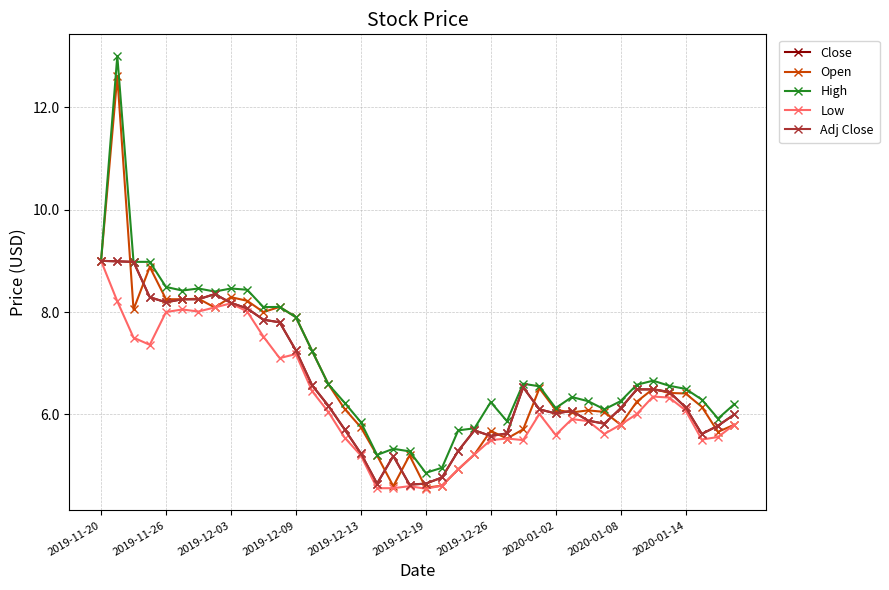

What is the highest value of the Adj Close series?

9.0